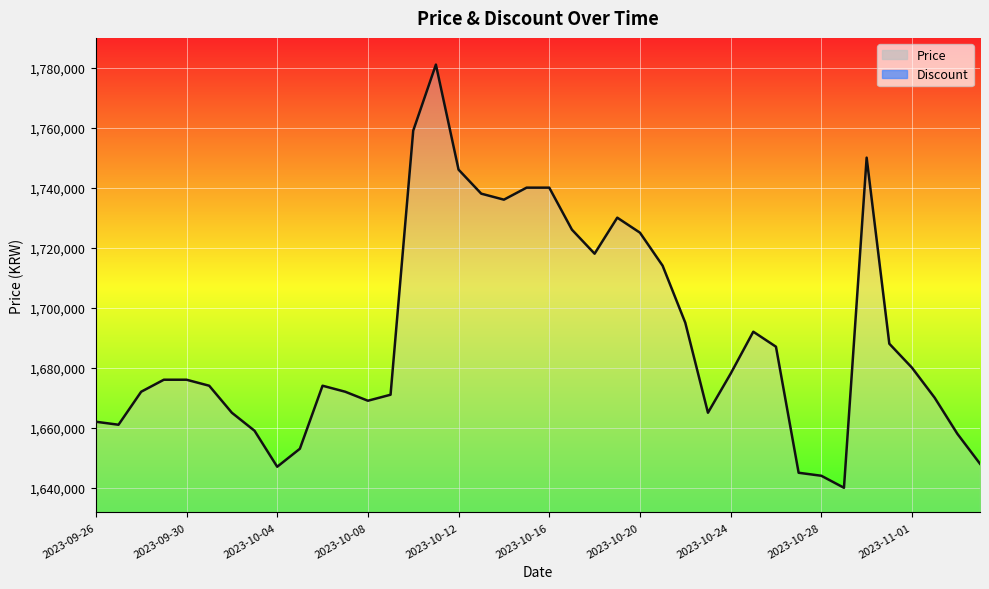

What is the approximate value at 2023-10-11, to the nearest 50?

1781000